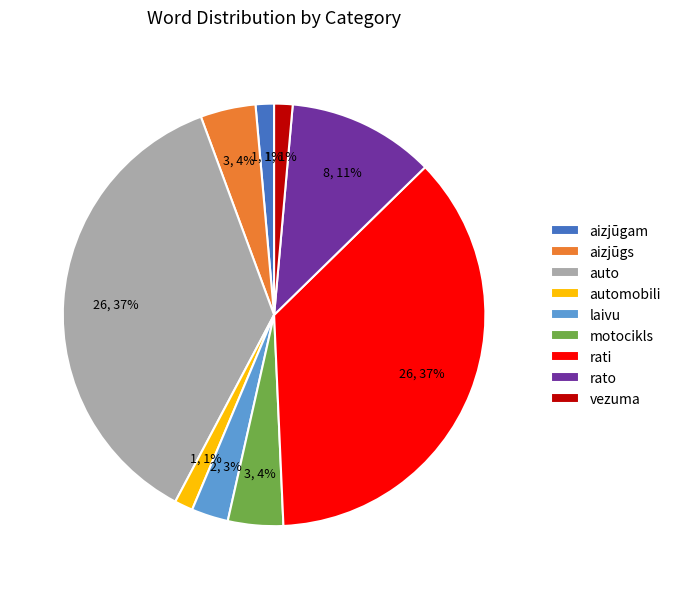

Between vezuma and laivu, which is larger?

laivu